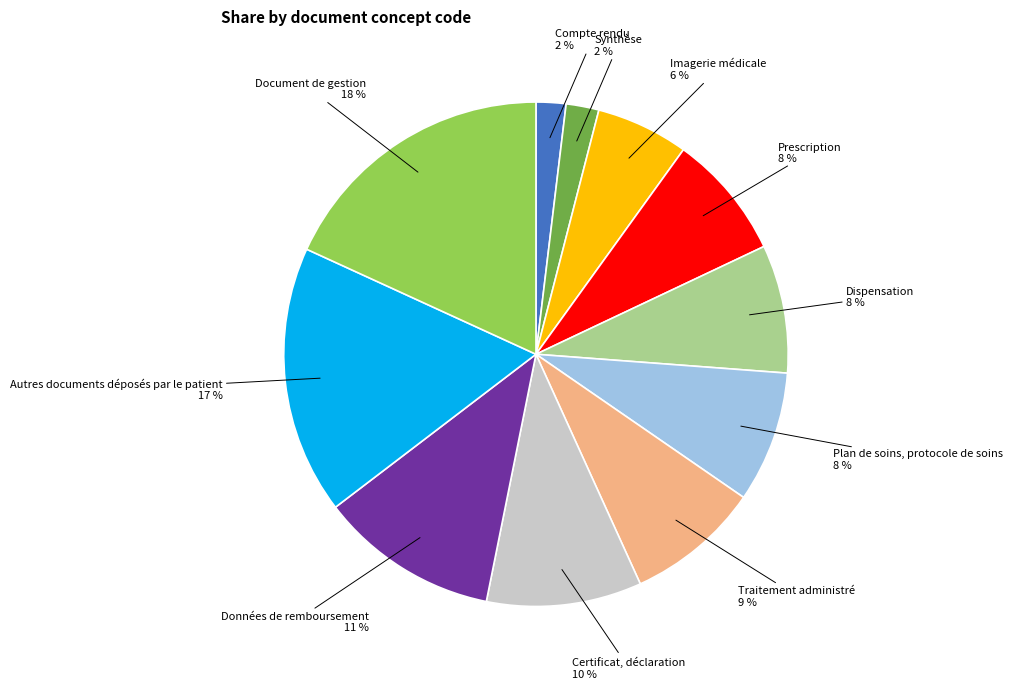

Is there a majority slice in this chart?

No